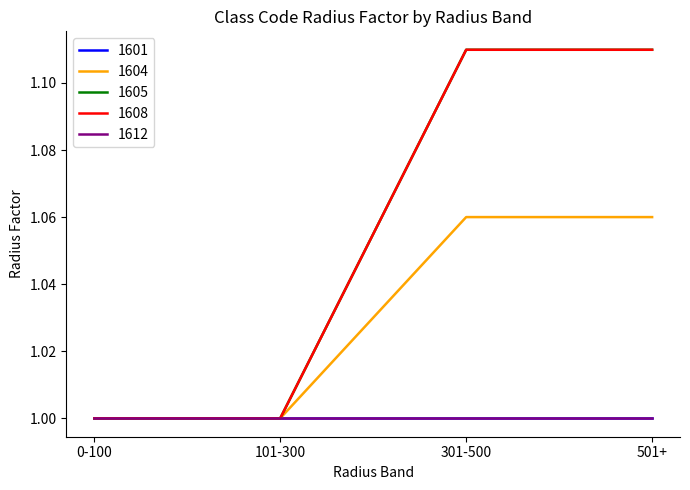

Does the chart display data point markers on the line(s)?

No